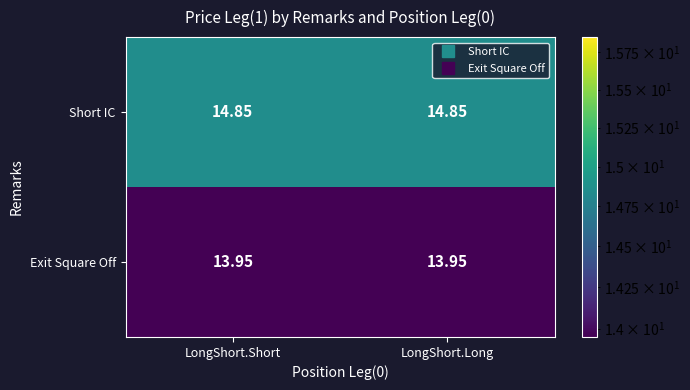

Count the number of data series in this chart.

2